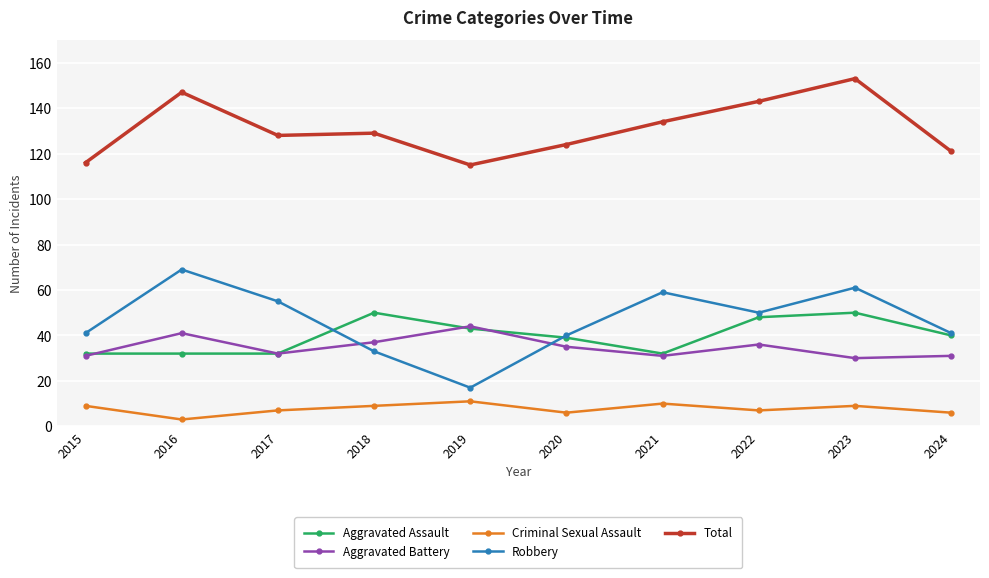

Reading left to right, extract all data points from this chart.

Aggravated Assault: 32	32	32	50	43	39	32	48	50	40
Aggravated Battery: 31	41	32	37	44	35	31	36	30	31
Criminal Sexual Assault: 9	3	7	9	11	6	10	7	9	6
Robbery: 41	69	55	33	17	40	59	50	61	41
Total: 116	147	128	129	115	124	134	143	153	121